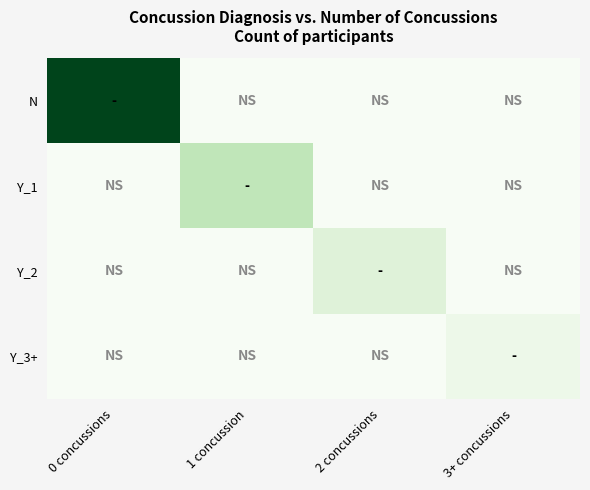

Rank the series by their maximum value, from highest to lowest.

N, Y_1, Y_2, Y_3+